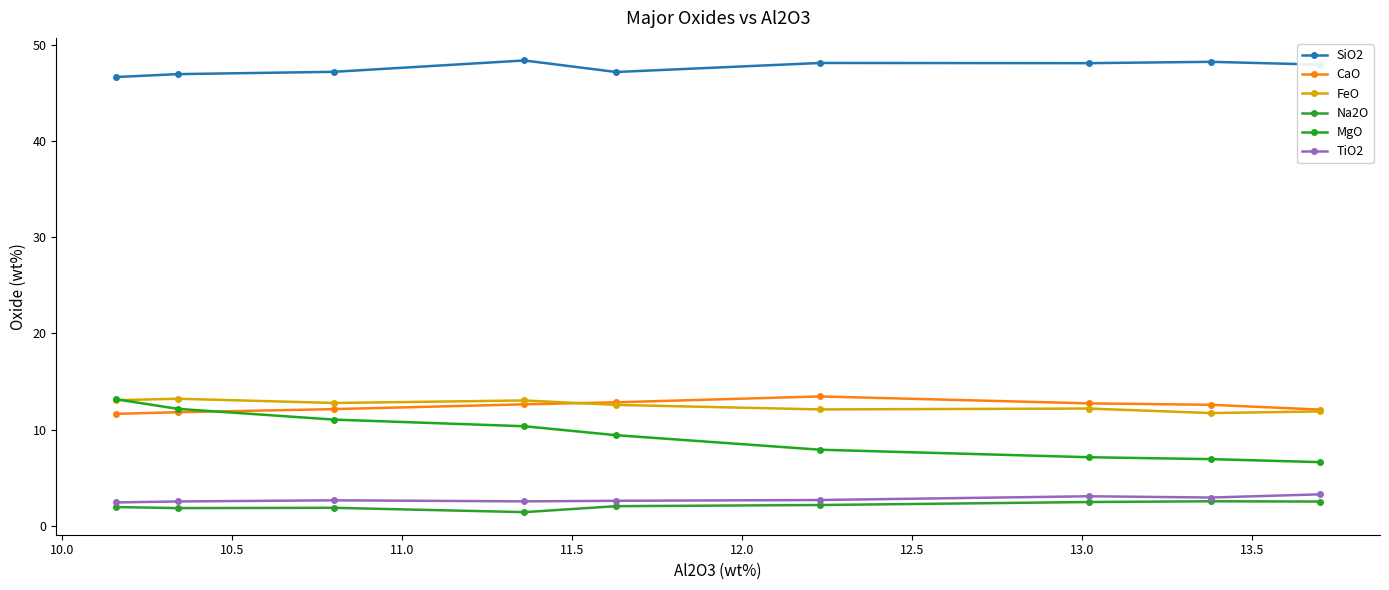

How many lines are shown in the chart?

6